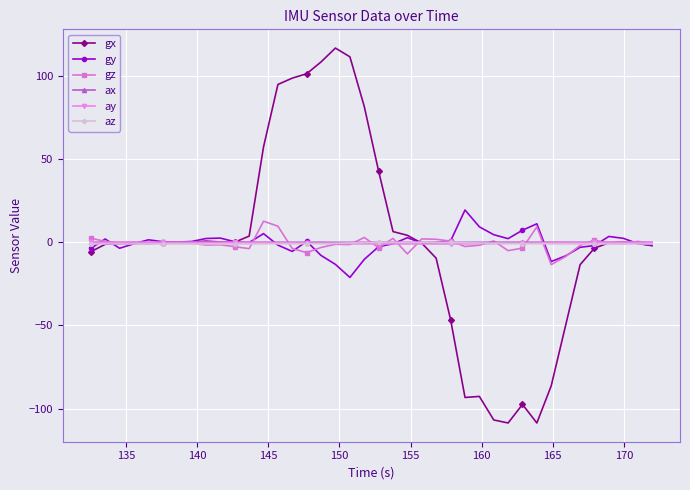

At how many categories does at least one series exceed 52?

8